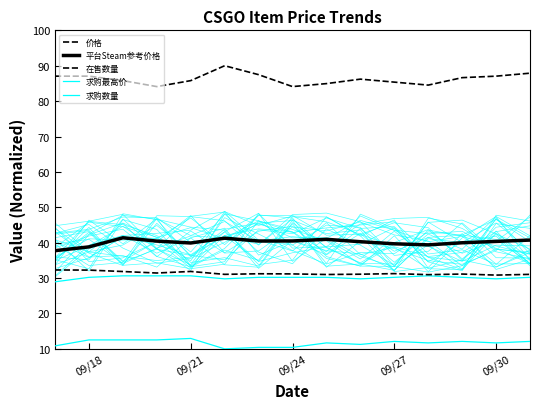

What is the difference between the maximum and minimum values in the 价格 series?

1.5